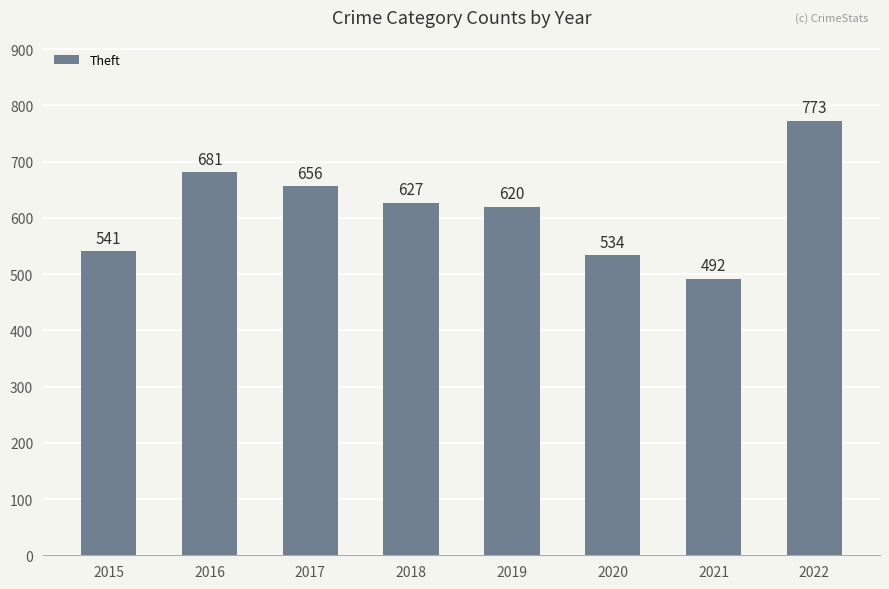

At which category does the chart reach its minimum across all series?

2021